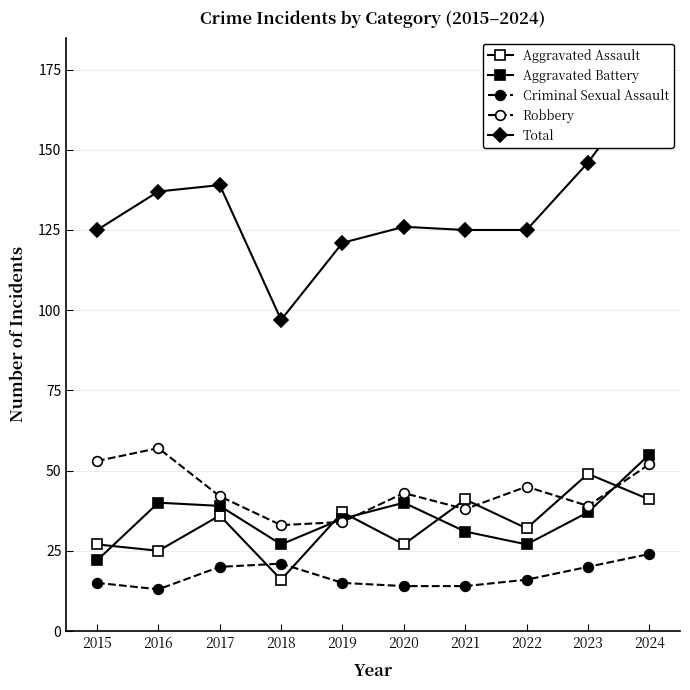

What is the smallest value displayed?

13